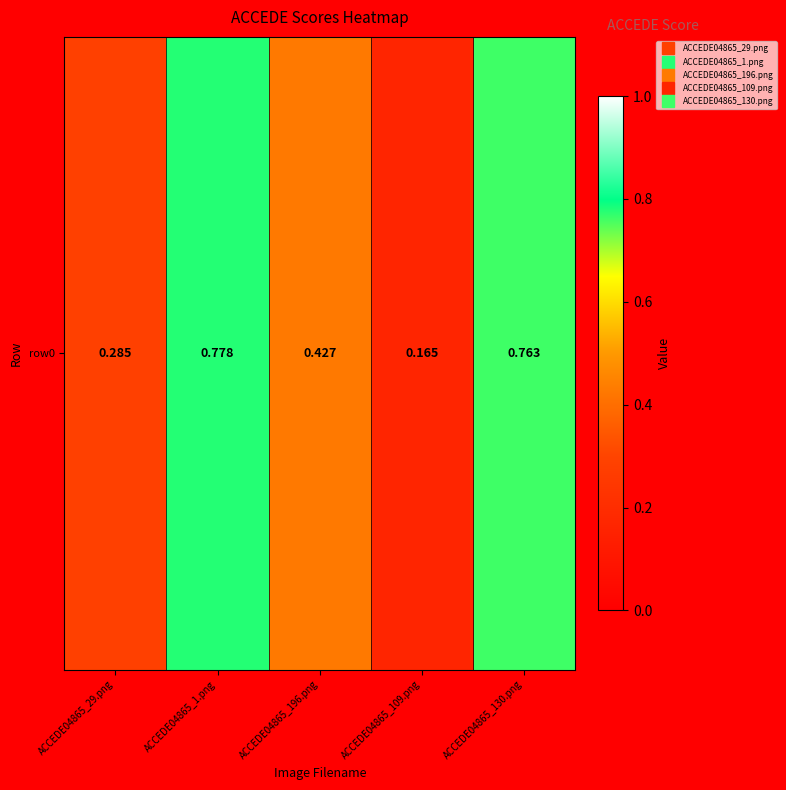

What is the difference between the maximum and minimum values?

0.6